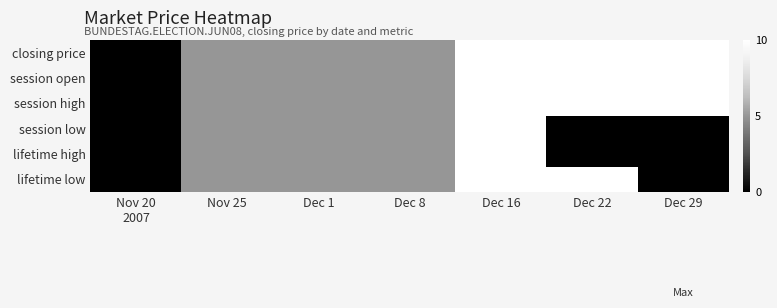

How many distinct data groups are displayed?

6